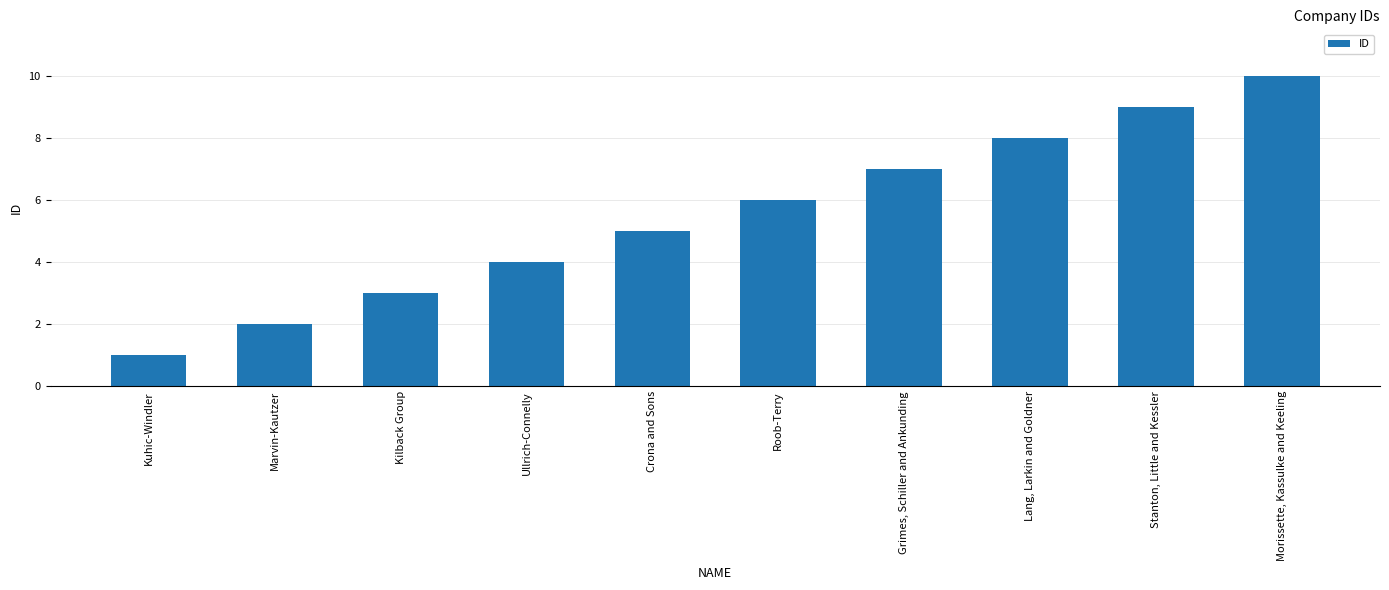

List the labels in order of value, largest first.

Morissette, Kassulke and Keeling, Stanton, Little and Kessler, Lang, Larkin and Goldner, Grimes, Schiller and Ankunding, Roob-Terry, Crona and Sons, Ullrich-Connelly, Kilback Group, Marvin-Kautzer, Kuhic-Windler